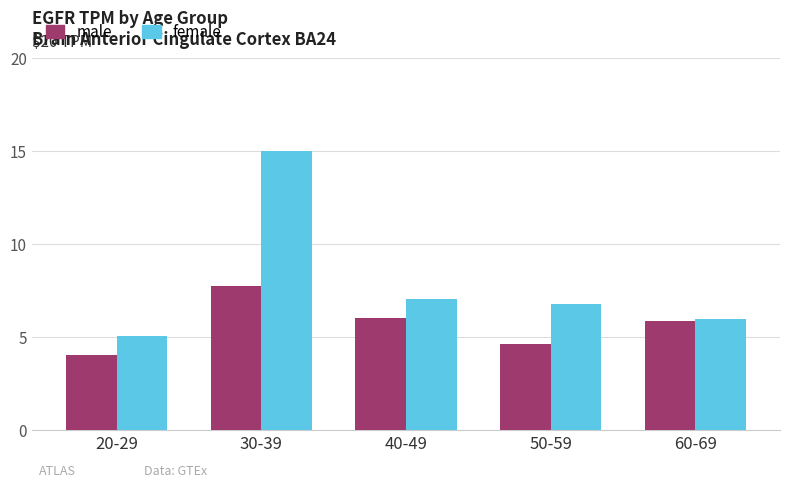

True or false: male has a value of 4.0 at 20-29.

True